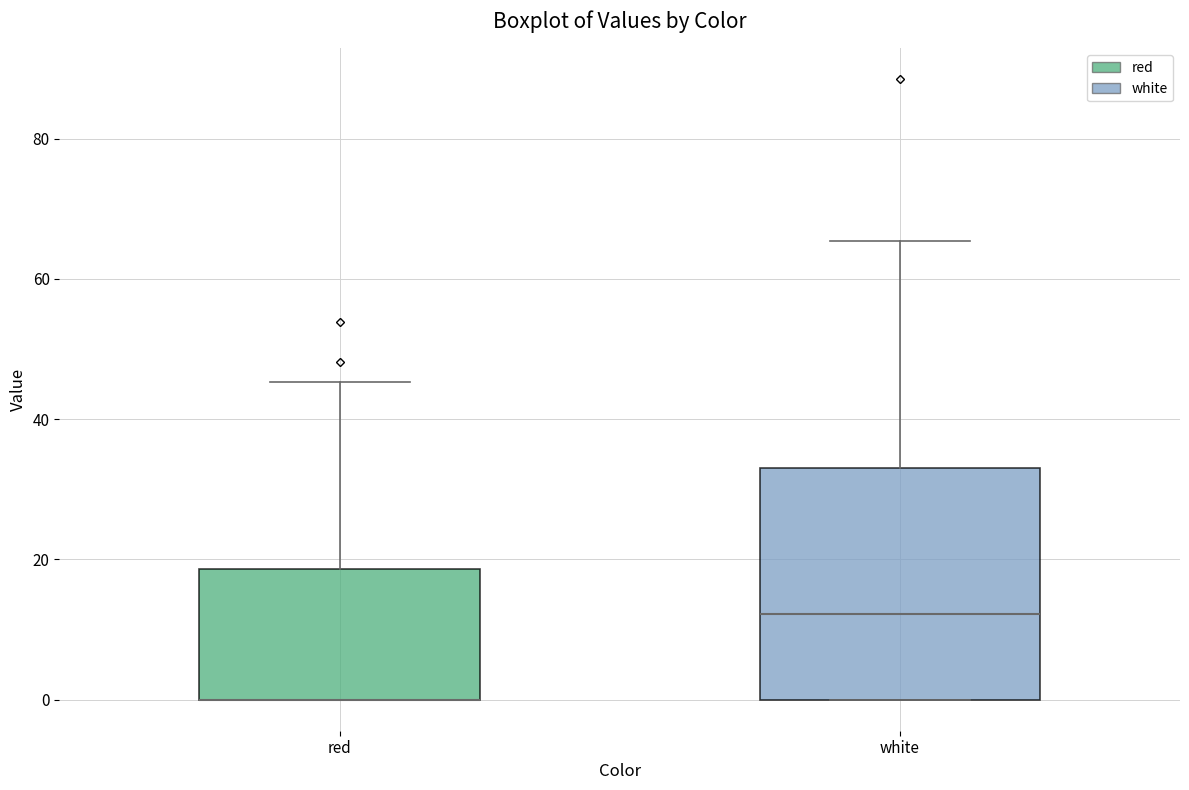

Reading left to right, read every box against the y-axis: the position of its median line, the range the box covers, and the ends of its whiskers. The values are not printed on the chart, so give them approximately, as read against the axis.

red: median 0 (drawn on the box's lower edge), box 0 to 18, whiskers 0 to 46
white: median 12, box 0 to 34, whiskers 0 to 66